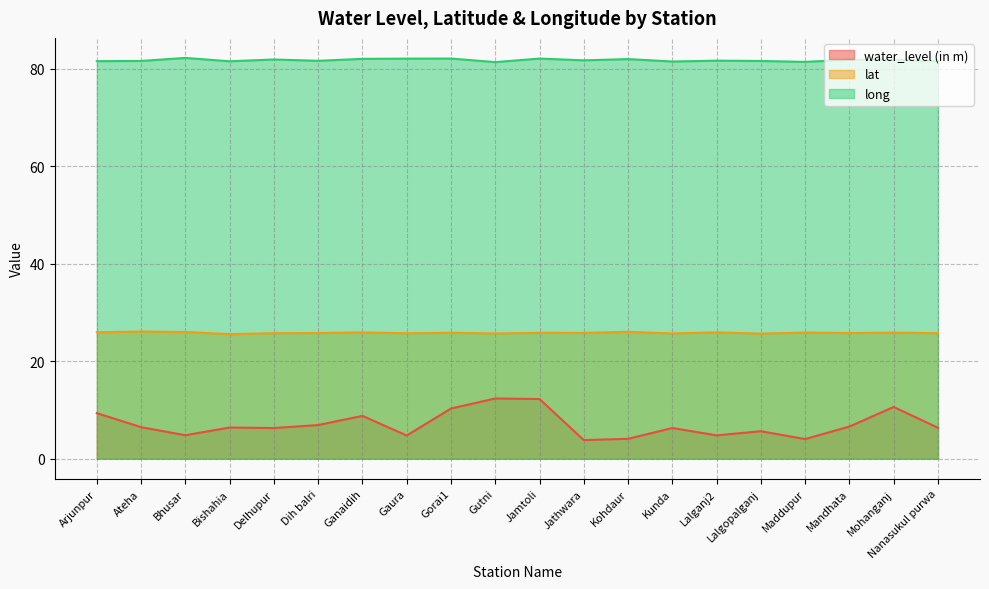

How many interior local peaks does the lat series have?

8